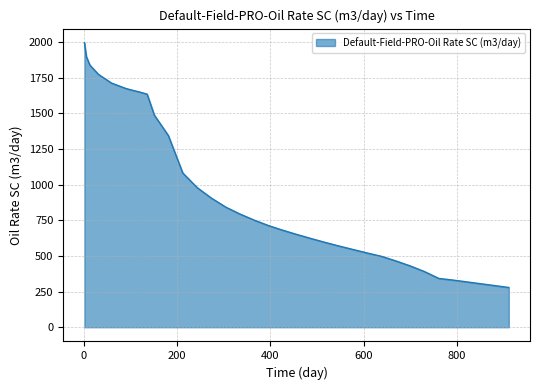

What is the greatest value displayed?

1993.3